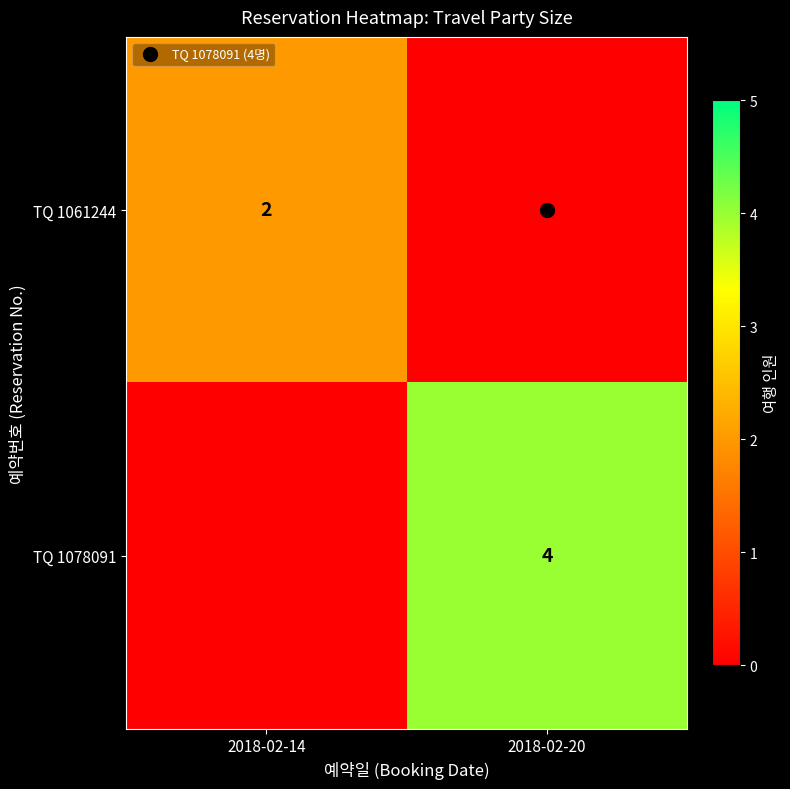

The TQ 1061244 series shows 3 at 2018-02-14. True or false?

False